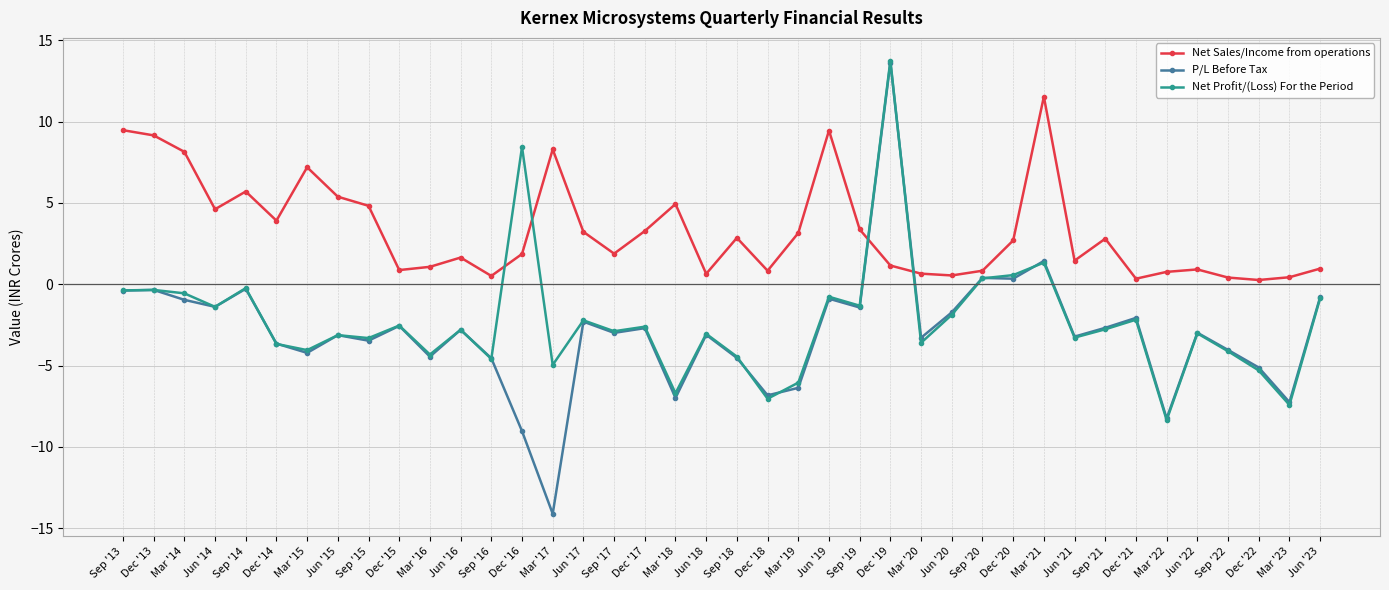

Which series has the largest range (max minus min)?

P/L Before Tax